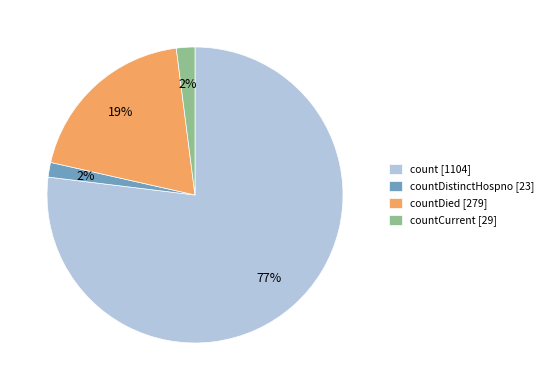

Is there any slice that represents more than half of the pie?

Yes